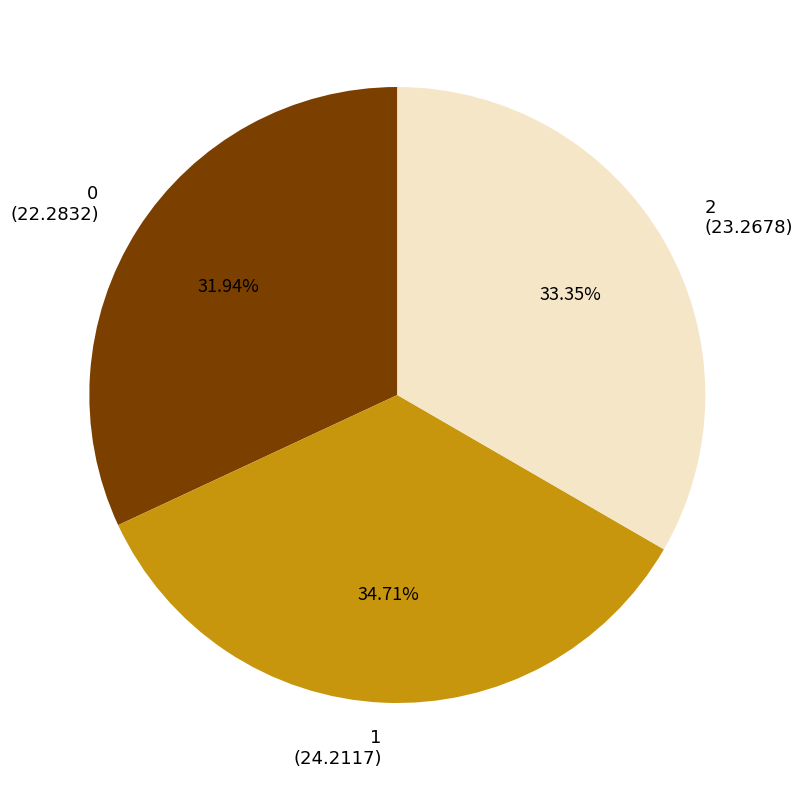

Approximately how many times larger is the value at 0 compared to 1?

0.9